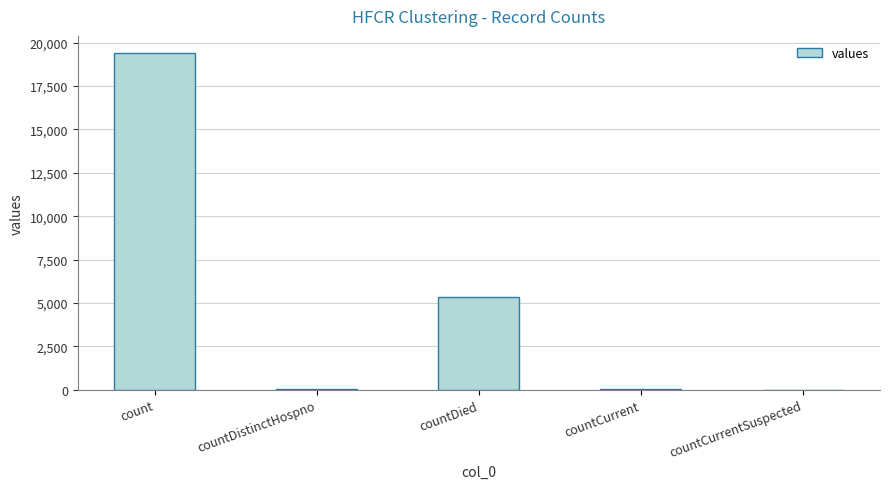

Which category has the highest value across all series?

count